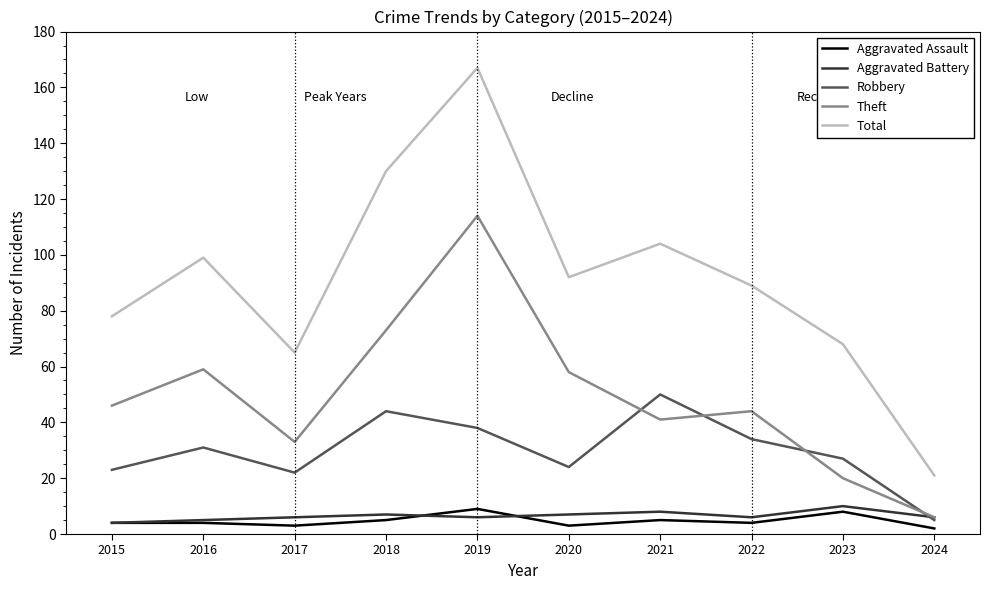

At how many categories does at least one series exceed 113?

2